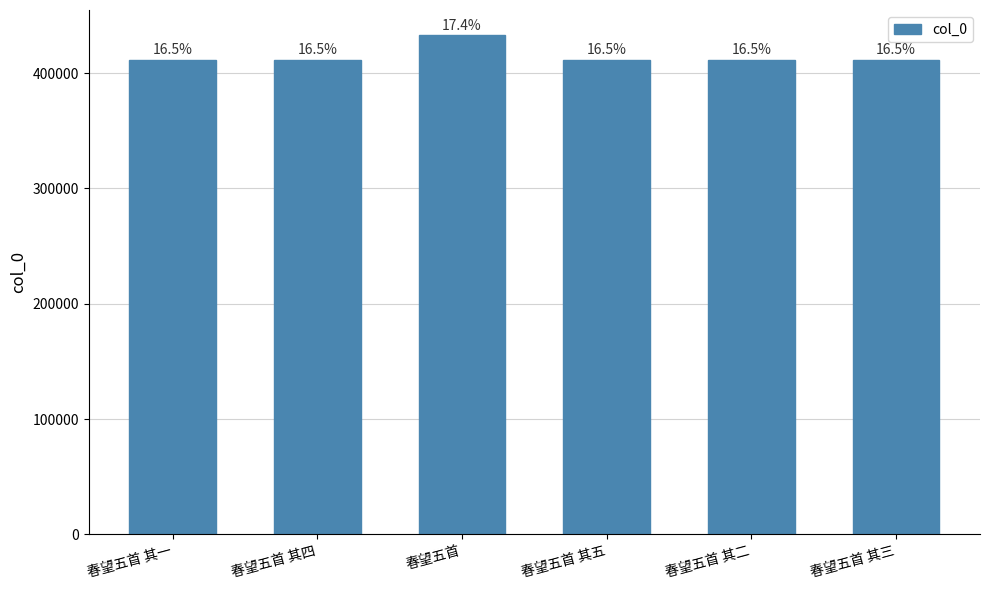

What is the difference between the values at 春望五首 其三 and 春望五首 其四?

1